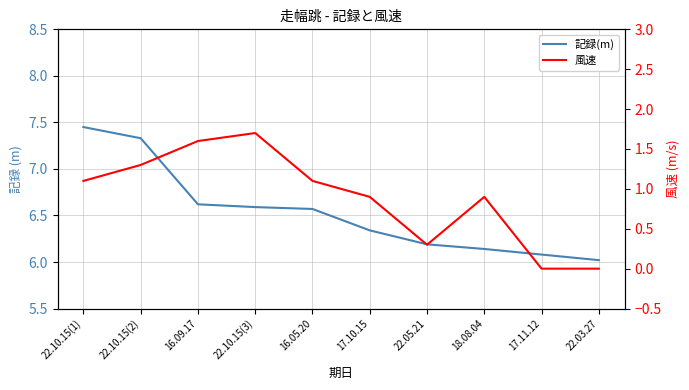

Which series has the widest spread of values?

風速